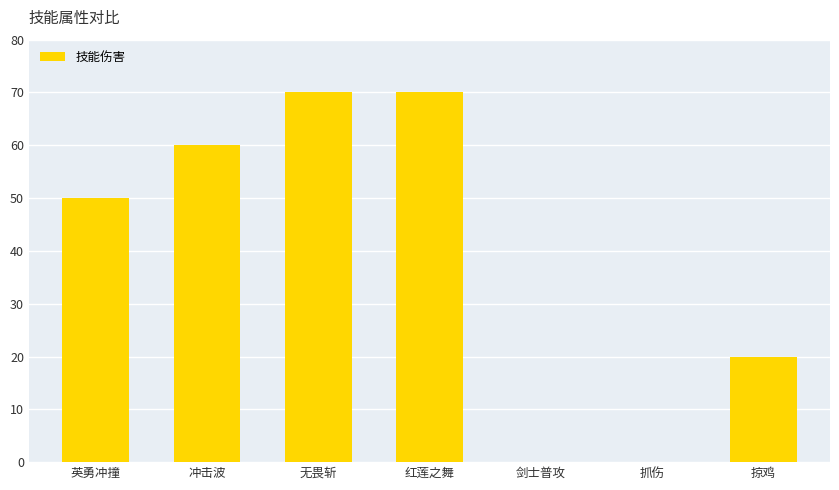

Does the chart contain stacked bars?

No